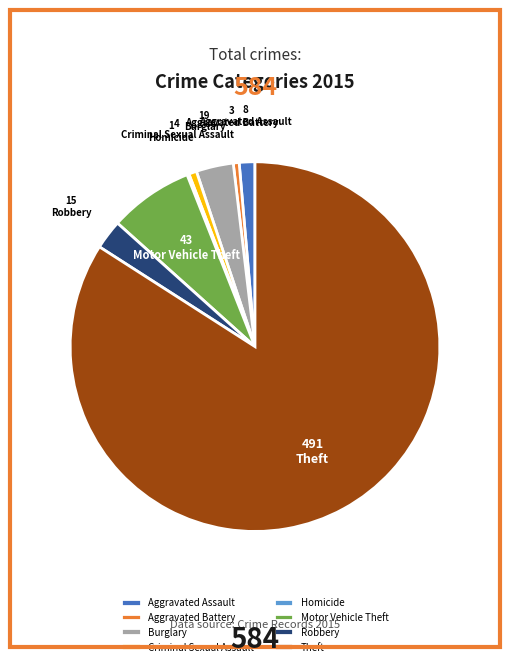

Is the sum of Theft and Aggravated Battery greater than half?

Yes